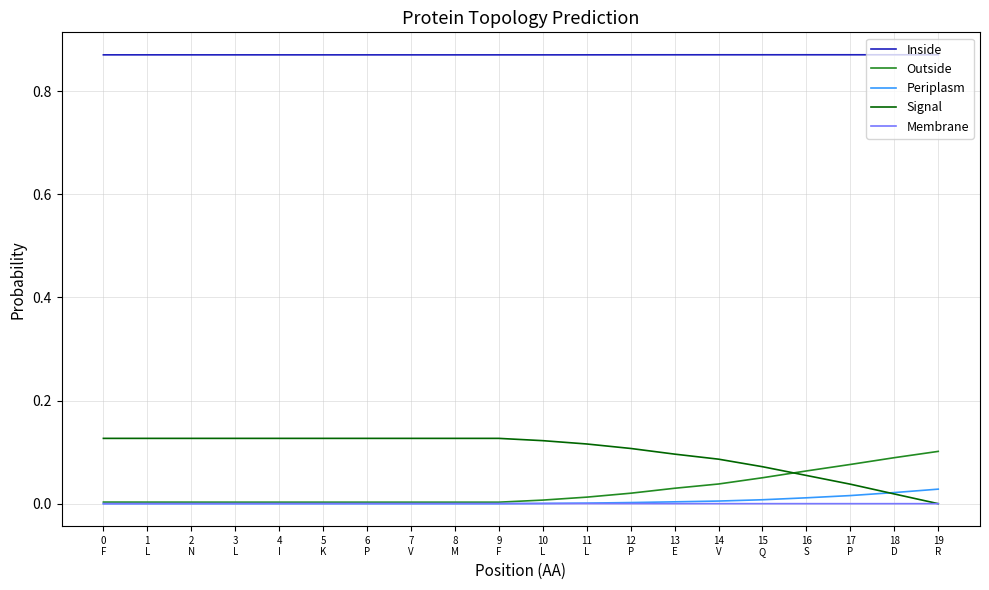

Which series has the largest total across all categories?

Inside